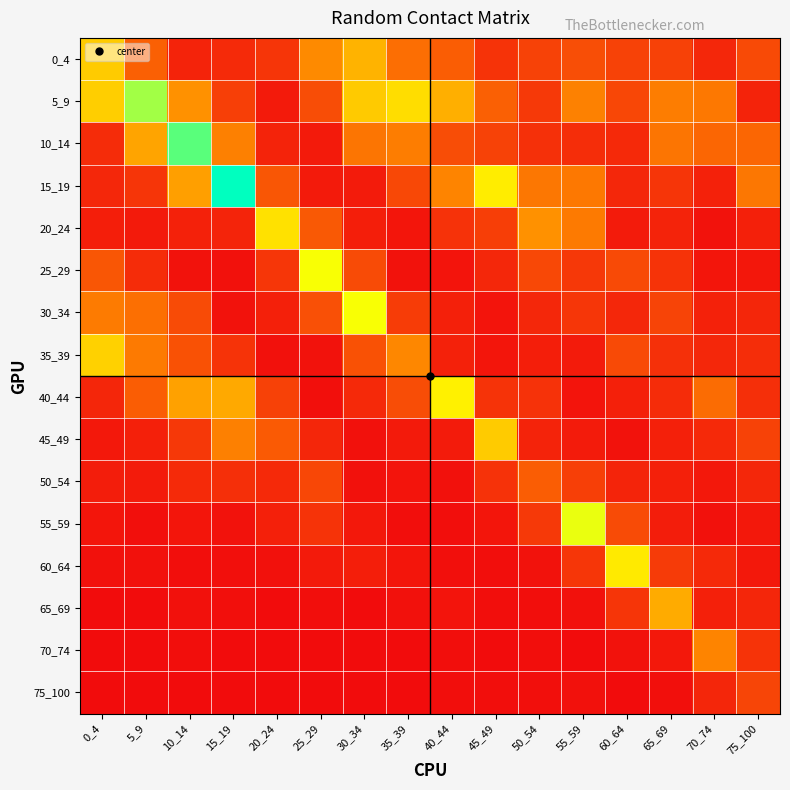

Reading left to right, transcribe all the data shown in this chart.

0_4: 0_4=1.0	5_9=0.4	10_14=0.1	15_19=0.2	20_24=0.2	25_29=0.6	30_34=0.9	35_39=0.5	40_44=0.4	45_49=0.2	50_54=0.3	55_59=0.3	60_64=0.3	65_69=0.3	70_74=0.1	75_100=0.3
5_9: 0_4=1.0	5_9=1.5	10_14=0.7	15_19=0.3	20_24=0.1	25_29=0.3	30_34=1.0	35_39=1.1	40_44=0.8	45_49=0.4	50_54=0.2	55_59=0.6	60_64=0.3	65_69=0.6	70_74=0.5	75_100=0.1
10_14: 0_4=0.2	5_9=0.8	10_14=1.7	15_19=0.6	20_24=0.1	25_29=0.1	30_34=0.5	35_39=0.6	40_44=0.3	45_49=0.3	50_54=0.2	55_59=0.2	60_64=0.1	65_69=0.5	70_74=0.5	75_100=0.5
15_19: 0_4=0.1	5_9=0.2	10_14=0.7	15_19=1.9	20_24=0.4	25_29=0.1	30_34=0.1	35_39=0.3	40_44=0.6	45_49=1.2	50_54=0.5	55_59=0.5	60_64=0.1	65_69=0.2	70_74=0.1	75_100=0.5
20_24: 0_4=0.1	5_9=0.1	10_14=0.1	15_19=0.1	20_24=1.1	25_29=0.4	30_34=0.1	35_39=0.0	40_44=0.2	45_49=0.2	50_54=0.7	55_59=0.6	60_64=0.1	65_69=0.1	70_74=0.0	75_100=0.1
25_29: 0_4=0.4	5_9=0.2	10_14=0.0	15_19=0.0	20_24=0.2	25_29=1.3	30_34=0.3	35_39=0.0	40_44=0.0	45_49=0.1	50_54=0.3	55_59=0.2	60_64=0.3	65_69=0.2	70_74=0.0	75_100=0.1
30_34: 0_4=0.6	5_9=0.5	10_14=0.3	15_19=0.0	20_24=0.1	25_29=0.3	30_34=1.3	35_39=0.2	40_44=0.1	45_49=0.0	50_54=0.1	55_59=0.2	60_64=0.1	65_69=0.3	70_74=0.1	75_100=0.1
35_39: 0_4=1.0	5_9=0.6	10_14=0.4	15_19=0.2	20_24=0.0	25_29=0.0	30_34=0.4	35_39=0.6	40_44=0.1	45_49=0.0	50_54=0.1	55_59=0.1	60_64=0.3	65_69=0.2	70_74=0.1	75_100=0.2
40_44: 0_4=0.1	5_9=0.4	10_14=0.8	15_19=0.8	20_24=0.3	25_29=0.0	30_34=0.1	35_39=0.3	40_44=1.2	45_49=0.2	50_54=0.2	55_59=0.0	60_64=0.1	65_69=0.2	70_74=0.5	75_100=0.2
45_49: 0_4=0.1	5_9=0.1	10_14=0.2	15_19=0.6	20_24=0.4	25_29=0.1	30_34=0.0	35_39=0.1	40_44=0.1	45_49=1.0	50_54=0.1	55_59=0.1	60_64=0.0	65_69=0.1	70_74=0.1	75_100=0.3
50_54: 0_4=0.1	5_9=0.1	10_14=0.2	15_19=0.2	20_24=0.1	25_29=0.3	30_34=0.0	35_39=0.0	40_44=0.0	45_49=0.2	50_54=0.4	55_59=0.3	60_64=0.1	65_69=0.1	70_74=0.1	75_100=0.1
55_59: 0_4=0.0	5_9=0.0	10_14=0.0	15_19=0.0	20_24=0.1	25_29=0.2	30_34=0.1	35_39=0.0	40_44=0.0	45_49=0.0	50_54=0.2	55_59=1.3	60_64=0.3	65_69=0.1	70_74=0.0	75_100=0.1
60_64: 0_4=0.0	5_9=0.0	10_14=0.0	15_19=0.0	20_24=0.0	25_29=0.1	30_34=0.1	35_39=0.1	40_44=0.0	45_49=0.0	50_54=0.0	55_59=0.2	60_64=1.2	65_69=0.2	70_74=0.1	75_100=0.1
65_69: 0_4=0.0	5_9=0.0	10_14=0.0	15_19=0.0	20_24=0.0	25_29=0.0	30_34=0.0	35_39=0.0	40_44=0.0	45_49=0.0	50_54=0.0	55_59=0.0	60_64=0.2	65_69=0.8	70_74=0.1	75_100=0.1
70_74: 0_4=0.0	5_9=0.0	10_14=0.0	15_19=0.0	20_24=0.0	25_29=0.0	30_34=0.0	35_39=0.0	40_44=0.0	45_49=0.0	50_54=0.0	55_59=0.0	60_64=0.0	65_69=0.1	70_74=0.6	75_100=0.2
75_100: 0_4=0.0	5_9=0.0	10_14=0.0	15_19=0.0	20_24=0.0	25_29=0.0	30_34=0.0	35_39=0.0	40_44=0.0	45_49=0.0	50_54=0.0	55_59=0.0	60_64=0.0	65_69=0.0	70_74=0.1	75_100=0.3